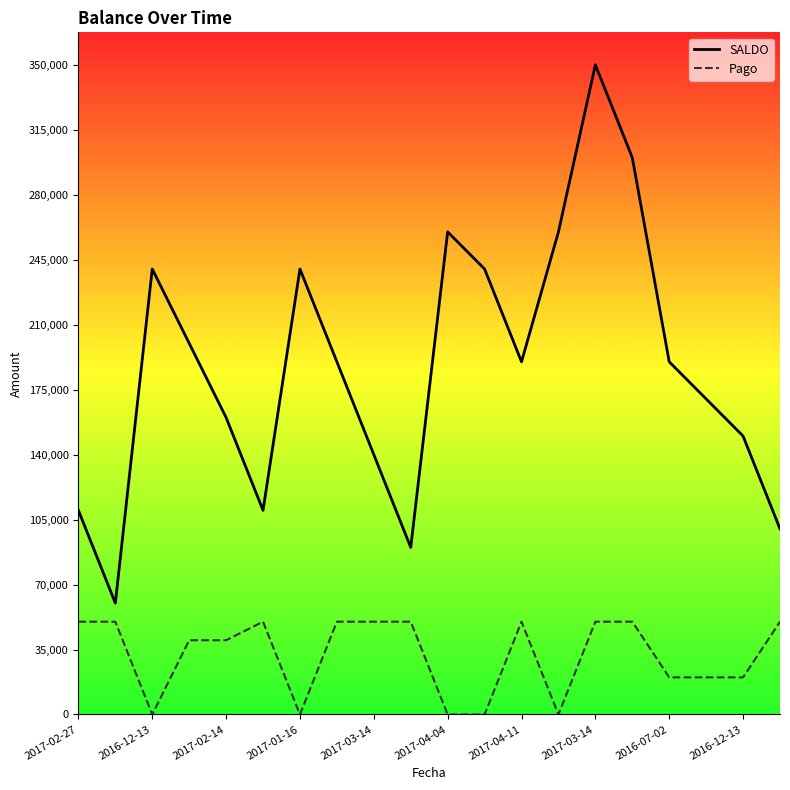

What are all the series names shown in the legend?

SALDO, Pago